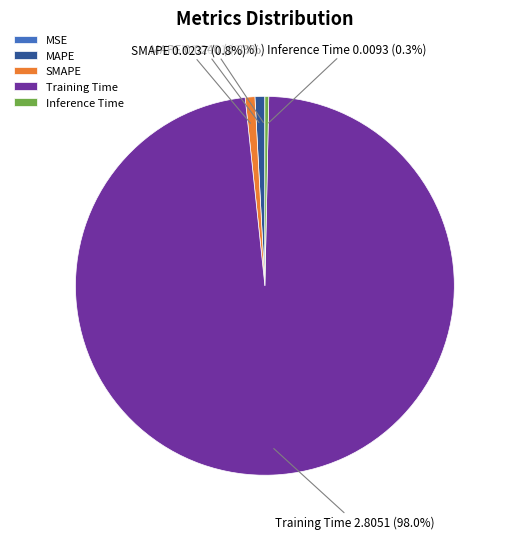

Is the sum of SMAPE and MAPE greater than half?

No